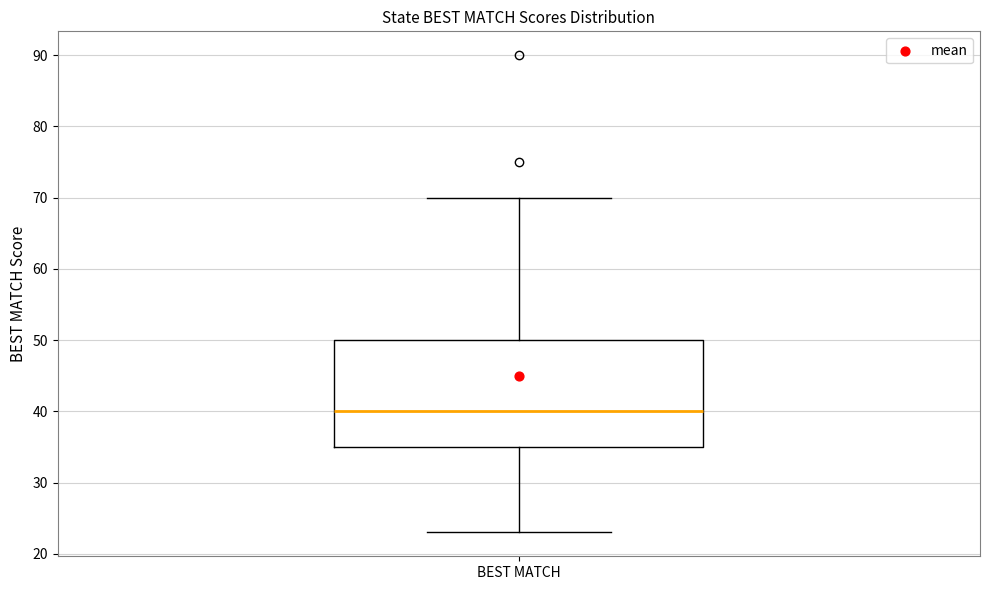

Read this box plot against the y-axis: the position of the median line, the range covered by the box, and the ends of both whiskers. The values are not printed on the chart, so give them approximately, as read against the axis.

median 40, box 35 to 50, whiskers 23 to 70